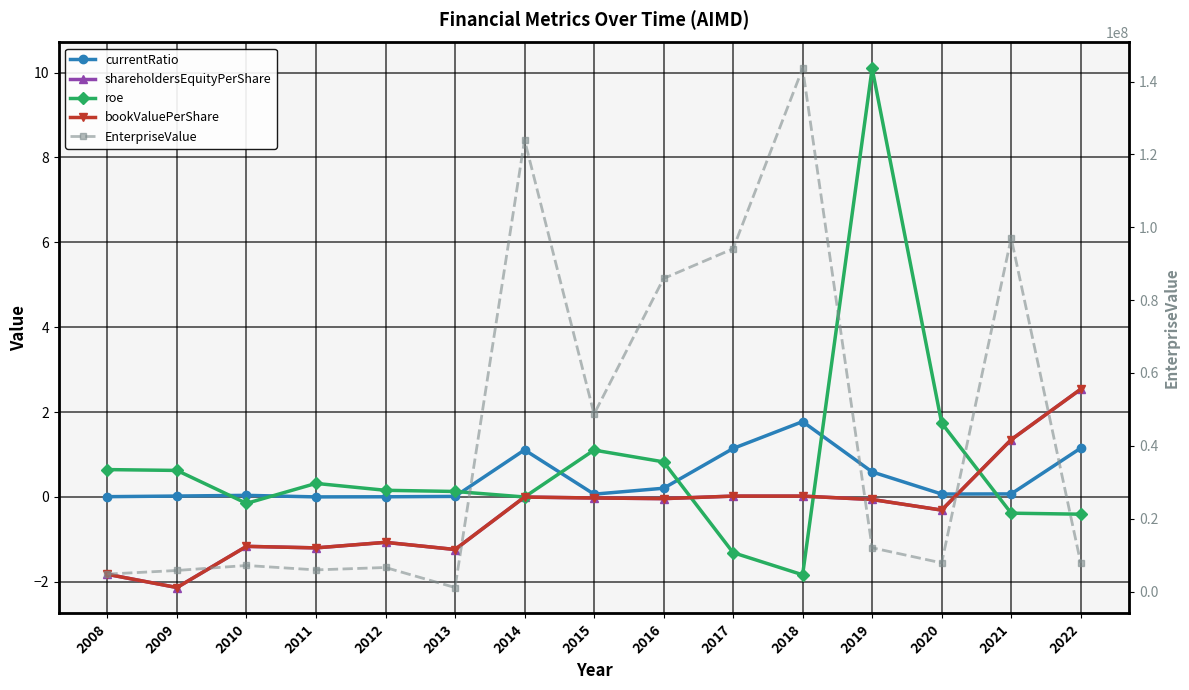

What is the sum of the EnterpriseValue values at 2014 and 2013?

125051703.6